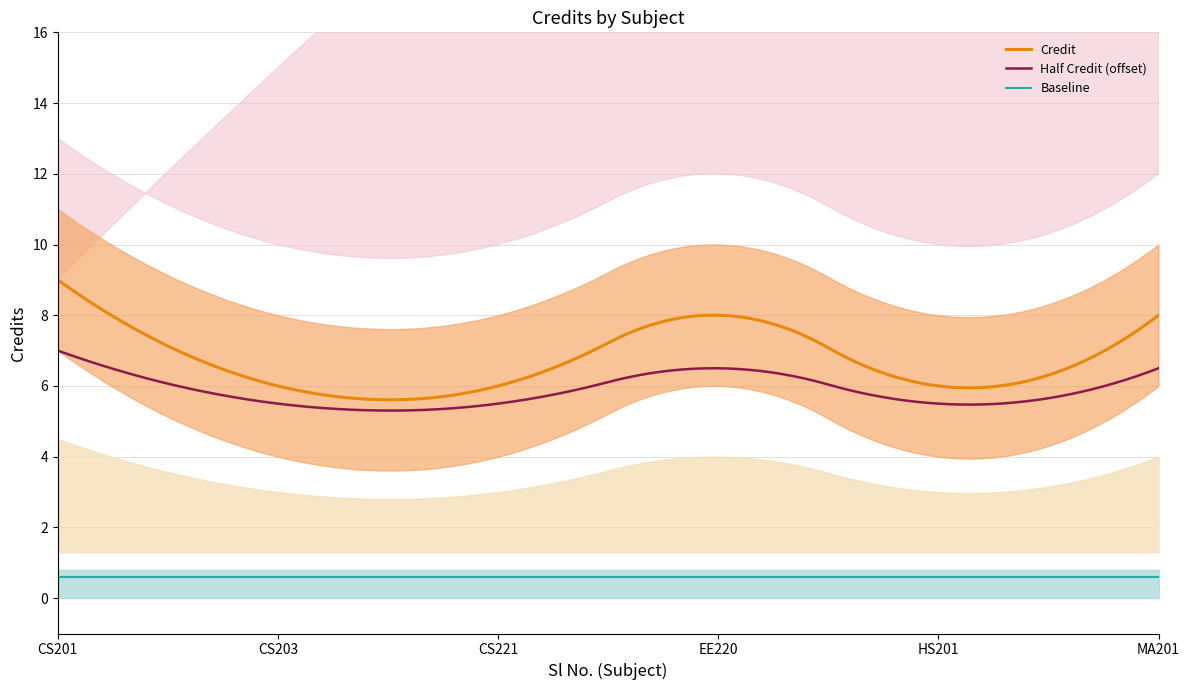

True or false: Credit_upper and Credit_lower intersect in this chart.

False